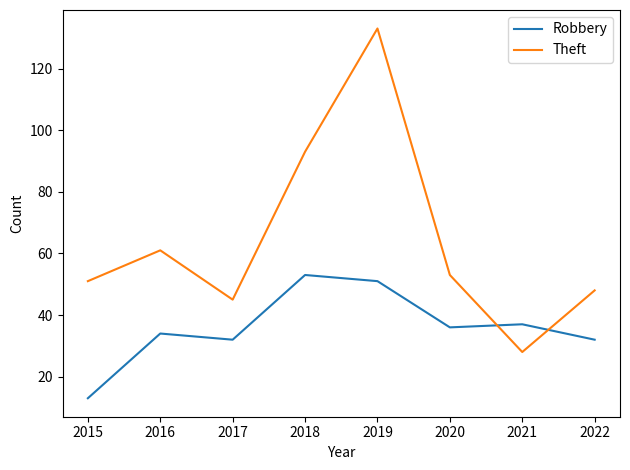

True or false: Robbery and Theft cross at least once.

True